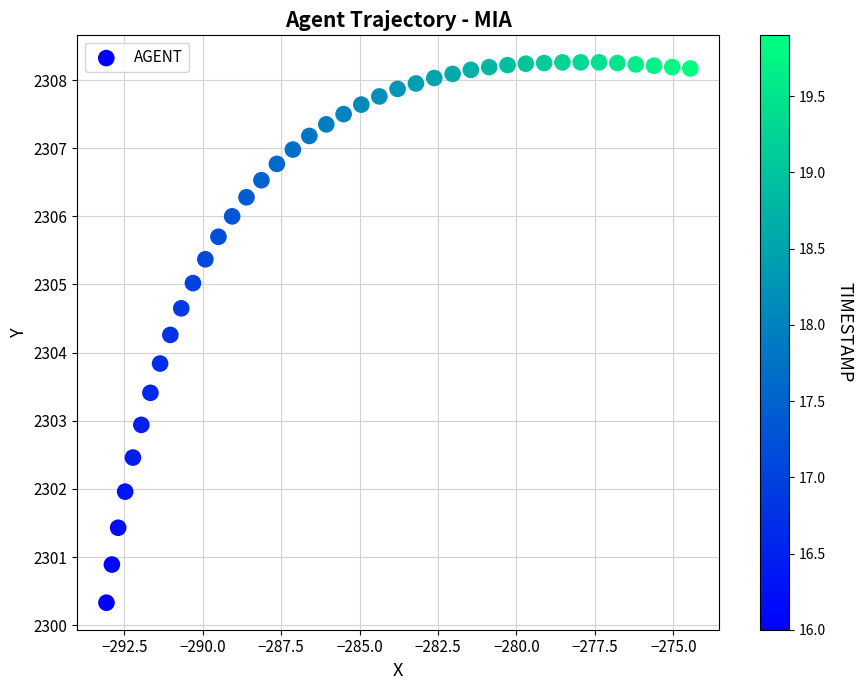

What Y value in the scatter plot is closest to 2304?

2303.8